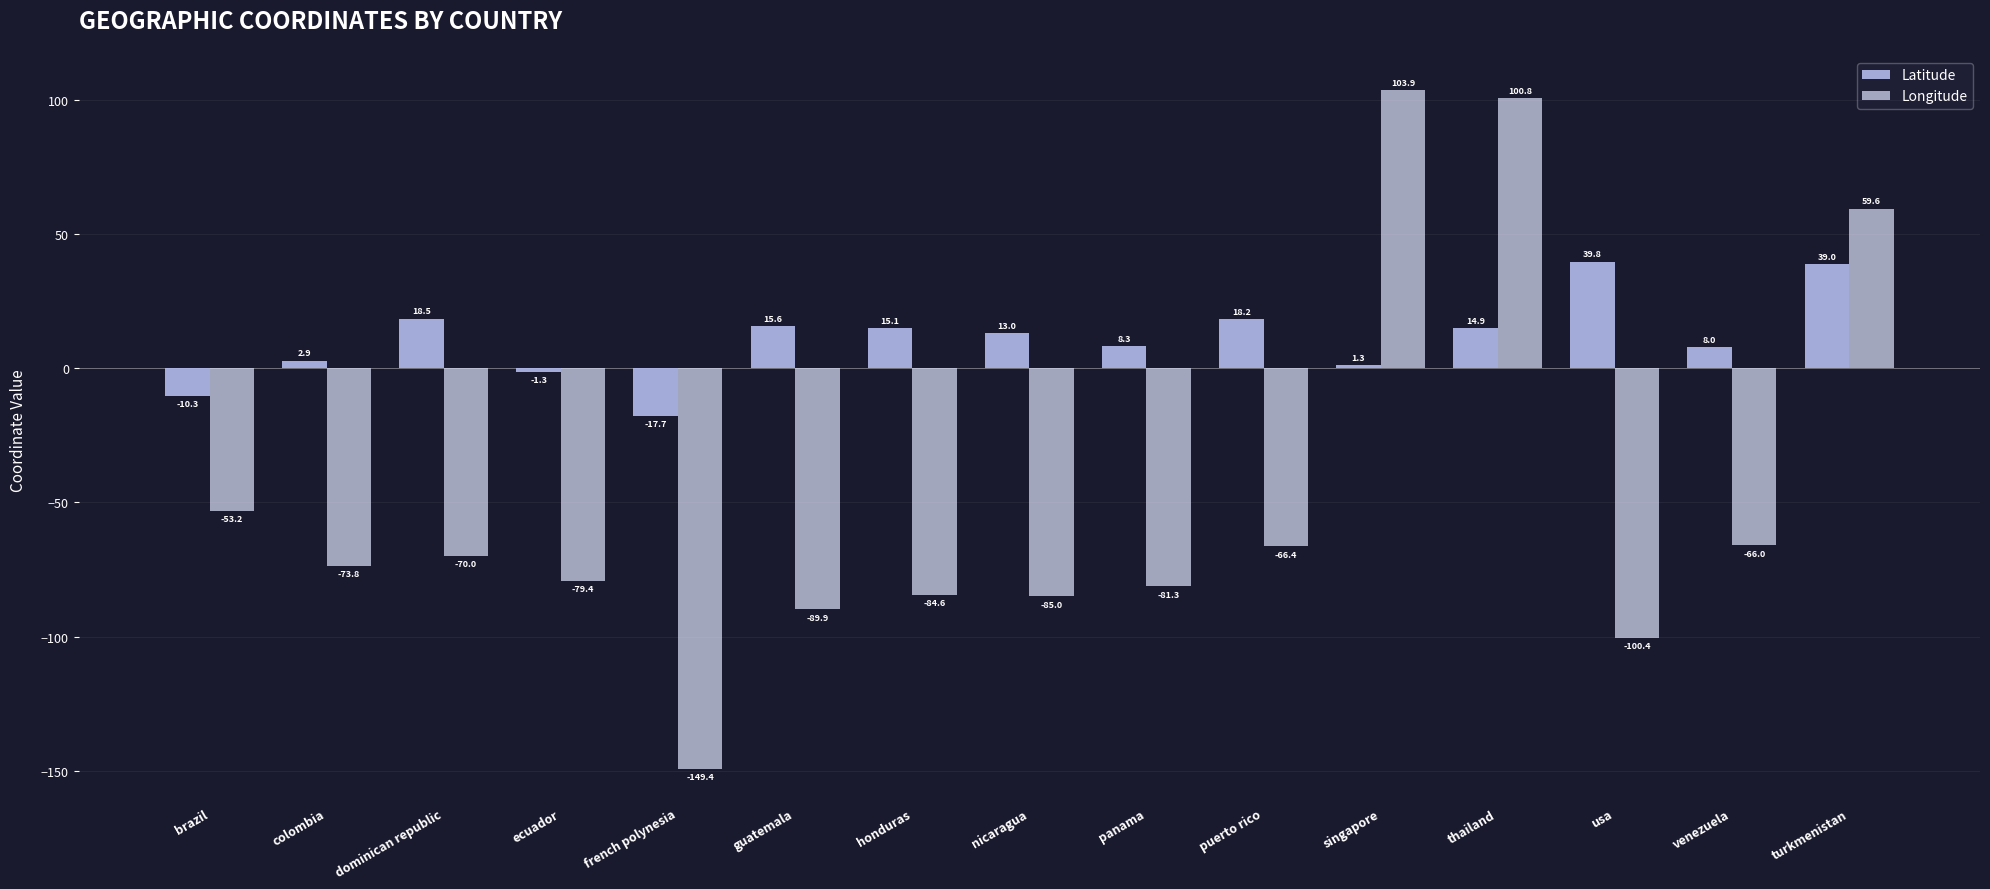

What position from the right is guatemala?

10